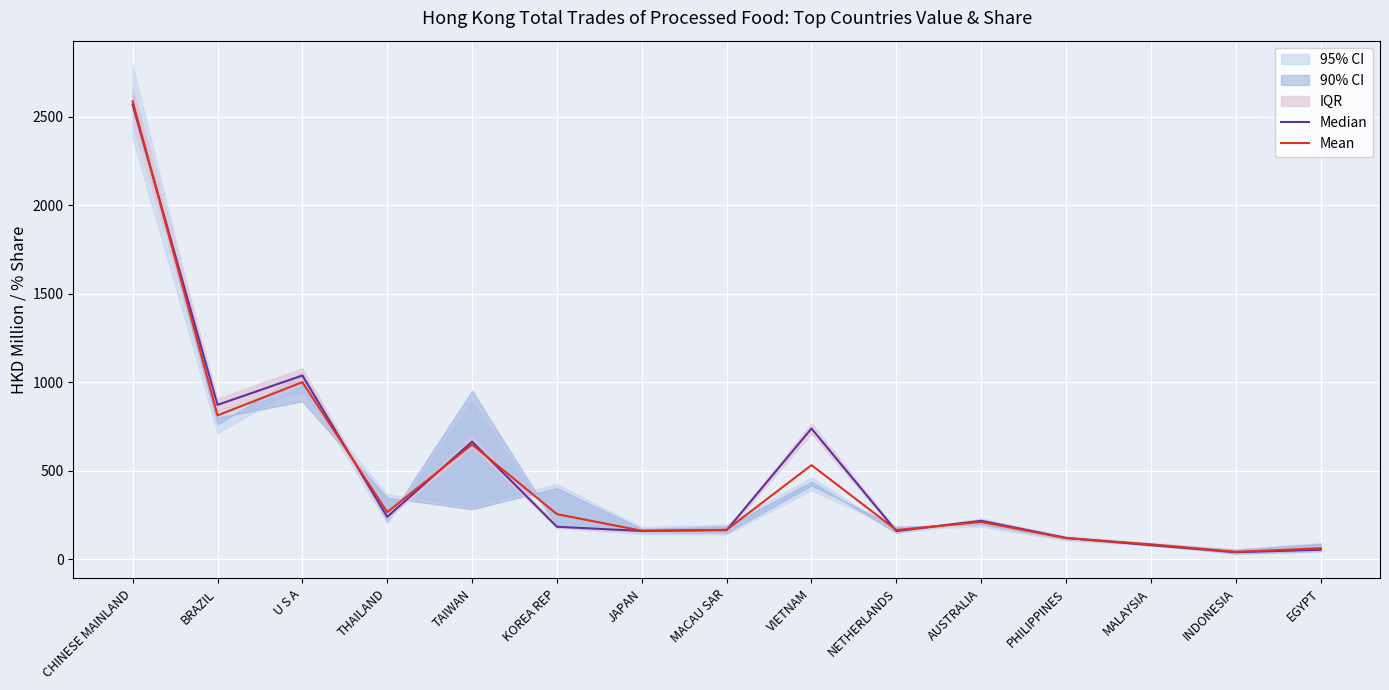

Reading left to right, what are all the values shown in this chart?

Median: CHINESE MAINLAND=2569.1	BRAZIL=872.6	U S A=1038.7	THAILAND=239.5	TAIWAN=664.9	KOREA REP=183.6	JAPAN=159.9	MACAU SAR=164.1	VIETNAM=739.0	NETHERLANDS=159.2	AUSTRALIA=217.5	PHILIPPINES=120.6	MALAYSIA=79.5	INDONESIA=39.7	EGYPT=53.8
Mean: CHINESE MAINLAND=2588.4	BRAZIL=813.0	U S A=1001.0	THAILAND=266.4	TAIWAN=648.3	KOREA REP=254.9	JAPAN=161.2	MACAU SAR=166.6	VIETNAM=531.9	NETHERLANDS=165.2	AUSTRALIA=210.8	PHILIPPINES=119.3	MALAYSIA=84.2	INDONESIA=41.6	EGYPT=62.0